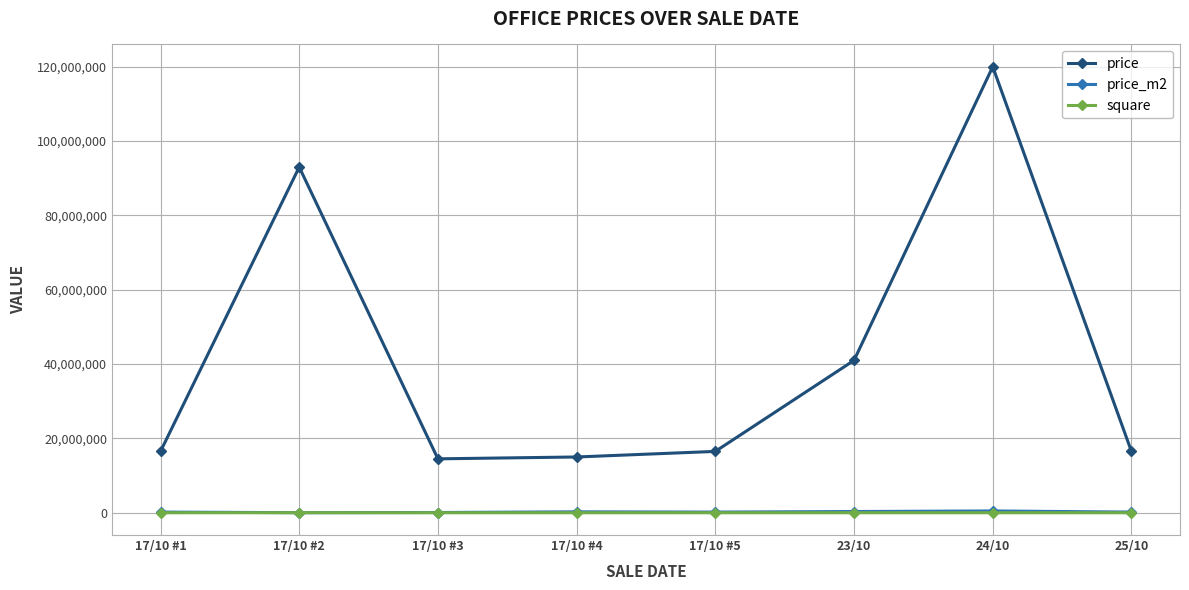

What is the highest value of the price series?

120000000.0